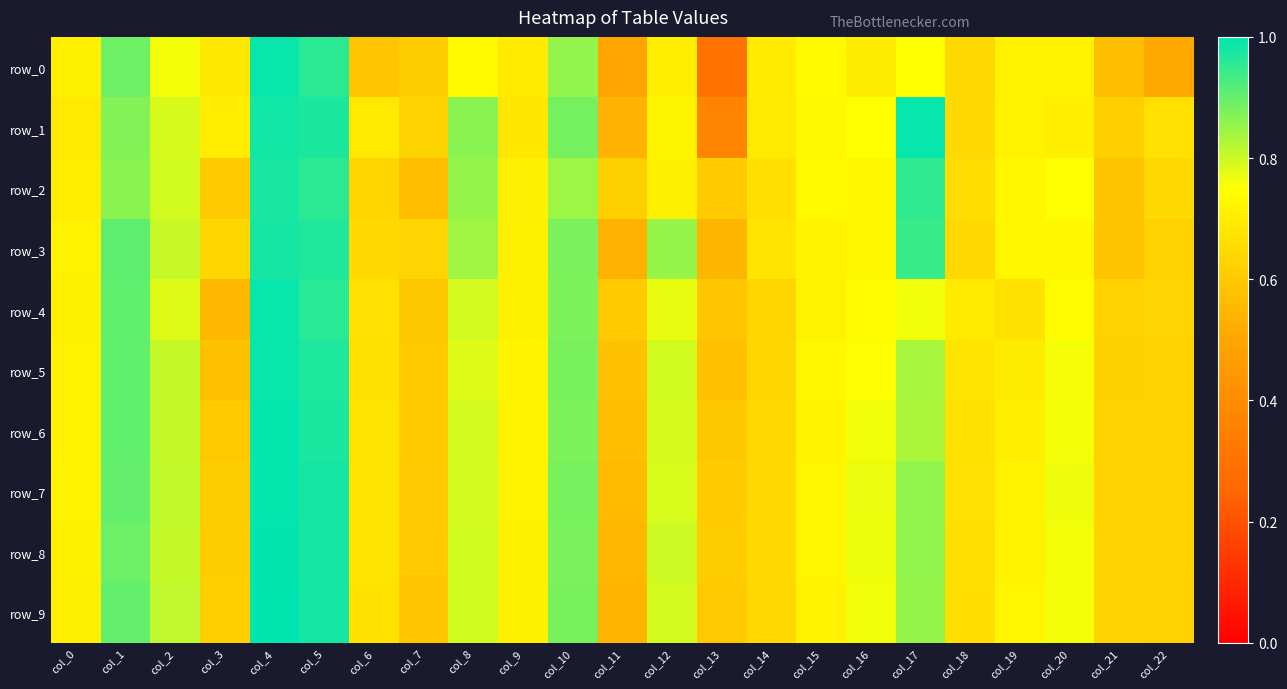

Reading right to left, extract all data points from this chart.

row_0: col_22=0.5	col_21=0.6	col_20=0.7	col_19=0.7	col_18=0.6	col_17=0.7	col_16=0.7	col_15=0.7	col_14=0.7	col_13=0.3	col_12=0.7	col_11=0.5	col_10=0.9	col_9=0.7	col_8=0.7	col_7=0.6	col_6=0.6	col_5=1.0	col_4=1.0	col_3=0.7	col_2=0.8	col_1=0.9	col_0=0.7
row_1: col_22=0.7	col_21=0.6	col_20=0.7	col_19=0.7	col_18=0.6	col_17=1.0	col_16=0.7	col_15=0.7	col_14=0.7	col_13=0.4	col_12=0.7	col_11=0.5	col_10=0.9	col_9=0.7	col_8=0.9	col_7=0.6	col_6=0.7	col_5=1.0	col_4=1.0	col_3=0.7	col_2=0.8	col_1=0.9	col_0=0.7
row_2: col_22=0.6	col_21=0.6	col_20=0.7	col_19=0.7	col_18=0.7	col_17=1.0	col_16=0.7	col_15=0.7	col_14=0.7	col_13=0.6	col_12=0.7	col_11=0.6	col_10=0.8	col_9=0.7	col_8=0.9	col_7=0.6	col_6=0.6	col_5=1.0	col_4=1.0	col_3=0.6	col_2=0.8	col_1=0.9	col_0=0.7
row_3: col_22=0.6	col_21=0.6	col_20=0.7	col_19=0.7	col_18=0.6	col_17=0.9	col_16=0.7	col_15=0.7	col_14=0.7	col_13=0.5	col_12=0.8	col_11=0.5	col_10=0.9	col_9=0.7	col_8=0.8	col_7=0.6	col_6=0.6	col_5=1.0	col_4=1.0	col_3=0.6	col_2=0.8	col_1=0.9	col_0=0.7
row_4: col_22=0.6	col_21=0.6	col_20=0.7	col_19=0.7	col_18=0.7	col_17=0.8	col_16=0.7	col_15=0.7	col_14=0.6	col_13=0.6	col_12=0.8	col_11=0.6	col_10=0.9	col_9=0.7	col_8=0.8	col_7=0.6	col_6=0.7	col_5=1.0	col_4=1.0	col_3=0.6	col_2=0.8	col_1=0.9	col_0=0.7
row_5: col_22=0.6	col_21=0.6	col_20=0.8	col_19=0.7	col_18=0.7	col_17=0.8	col_16=0.8	col_15=0.7	col_14=0.6	col_13=0.6	col_12=0.8	col_11=0.6	col_10=0.9	col_9=0.7	col_8=0.8	col_7=0.6	col_6=0.7	col_5=1.0	col_4=1.0	col_3=0.6	col_2=0.8	col_1=0.9	col_0=0.7
row_6: col_22=0.6	col_21=0.6	col_20=0.8	col_19=0.7	col_18=0.7	col_17=0.8	col_16=0.8	col_15=0.7	col_14=0.6	col_13=0.6	col_12=0.8	col_11=0.6	col_10=0.9	col_9=0.7	col_8=0.8	col_7=0.6	col_6=0.7	col_5=1.0	col_4=1.0	col_3=0.6	col_2=0.8	col_1=0.9	col_0=0.7
row_7: col_22=0.6	col_21=0.6	col_20=0.8	col_19=0.7	col_18=0.7	col_17=0.9	col_16=0.8	col_15=0.7	col_14=0.6	col_13=0.6	col_12=0.8	col_11=0.6	col_10=0.9	col_9=0.7	col_8=0.8	col_7=0.6	col_6=0.7	col_5=1.0	col_4=1.0	col_3=0.6	col_2=0.8	col_1=0.9	col_0=0.7
row_8: col_22=0.6	col_21=0.6	col_20=0.8	col_19=0.7	col_18=0.7	col_17=0.9	col_16=0.8	col_15=0.7	col_14=0.6	col_13=0.6	col_12=0.8	col_11=0.5	col_10=0.9	col_9=0.7	col_8=0.8	col_7=0.6	col_6=0.7	col_5=1.0	col_4=1.0	col_3=0.6	col_2=0.8	col_1=0.9	col_0=0.7
row_9: col_22=0.6	col_21=0.6	col_20=0.8	col_19=0.7	col_18=0.7	col_17=0.9	col_16=0.8	col_15=0.7	col_14=0.6	col_13=0.6	col_12=0.8	col_11=0.5	col_10=0.9	col_9=0.7	col_8=0.8	col_7=0.6	col_6=0.7	col_5=1.0	col_4=1.0	col_3=0.6	col_2=0.8	col_1=0.9	col_0=0.7